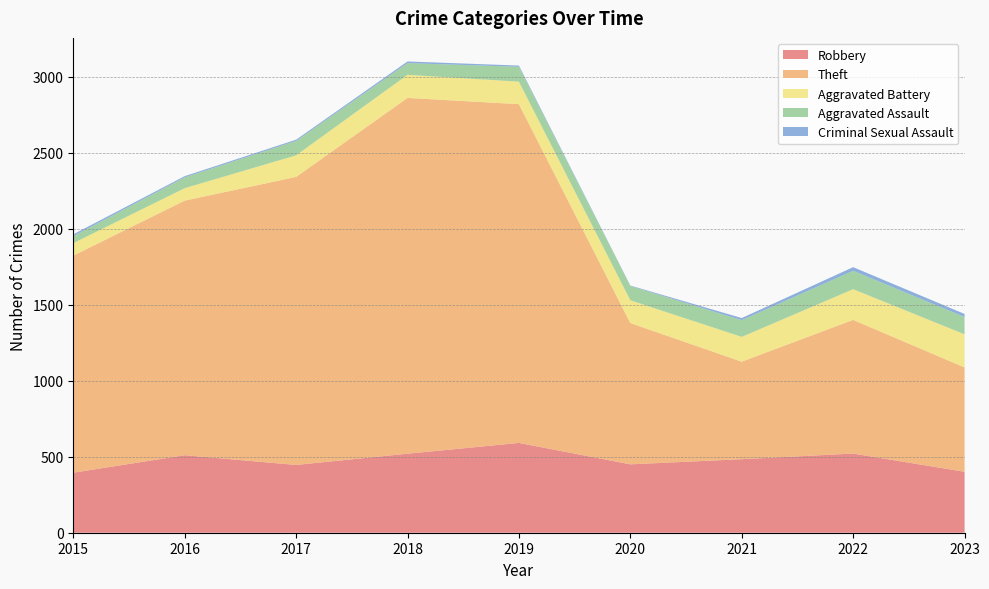

Reading left to right, extract all data points from this chart.

Robbery: 395	510	446	520	591	450	484	521	401
Theft: 1429	1676	1896	2342	2230	930	642	880	687
Aggravated Battery: 82	82	142	152	148	150	163	202	218
Aggravated Assault: 46	71	95	77	98	94	110	121	114
Criminal Sexual Assault: 12	8	8	11	8	3	14	24	20